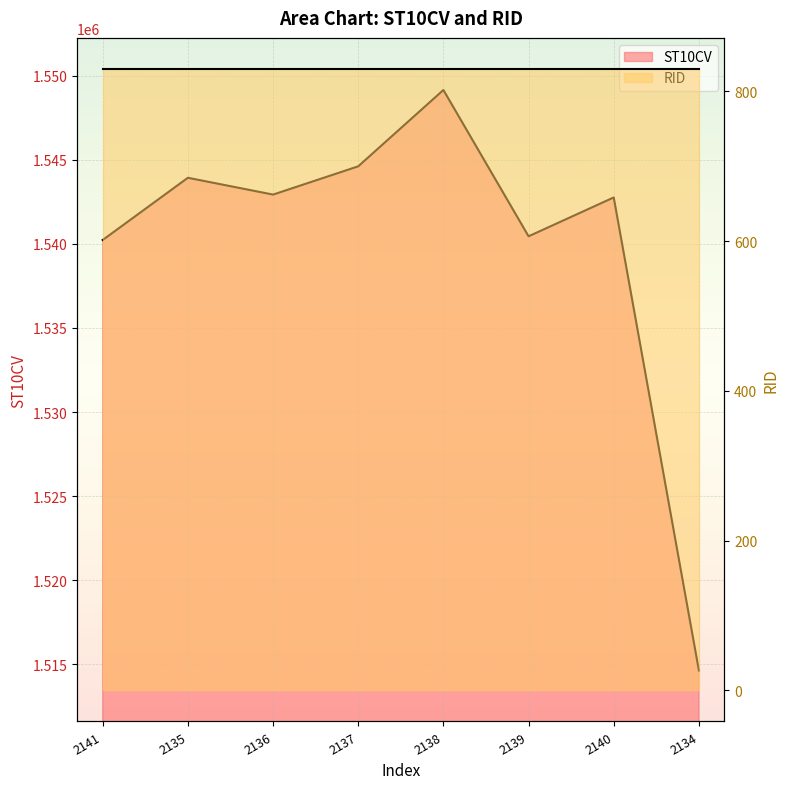

What is the ratio of the value at 2135 to the value at 2140?

1.0